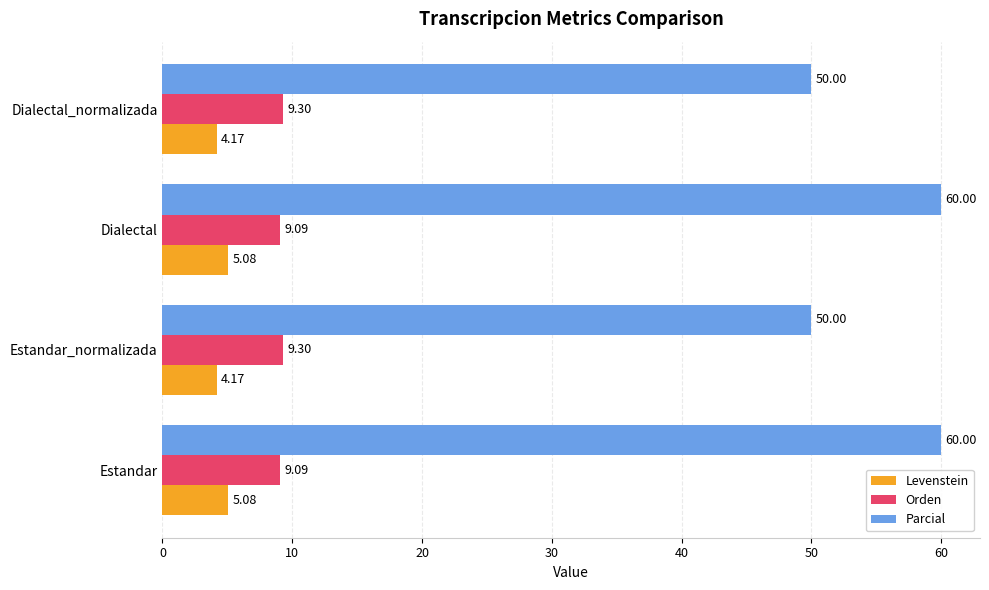

Which series changed the most between Estandar and Estandar_normalizada?

Parcial